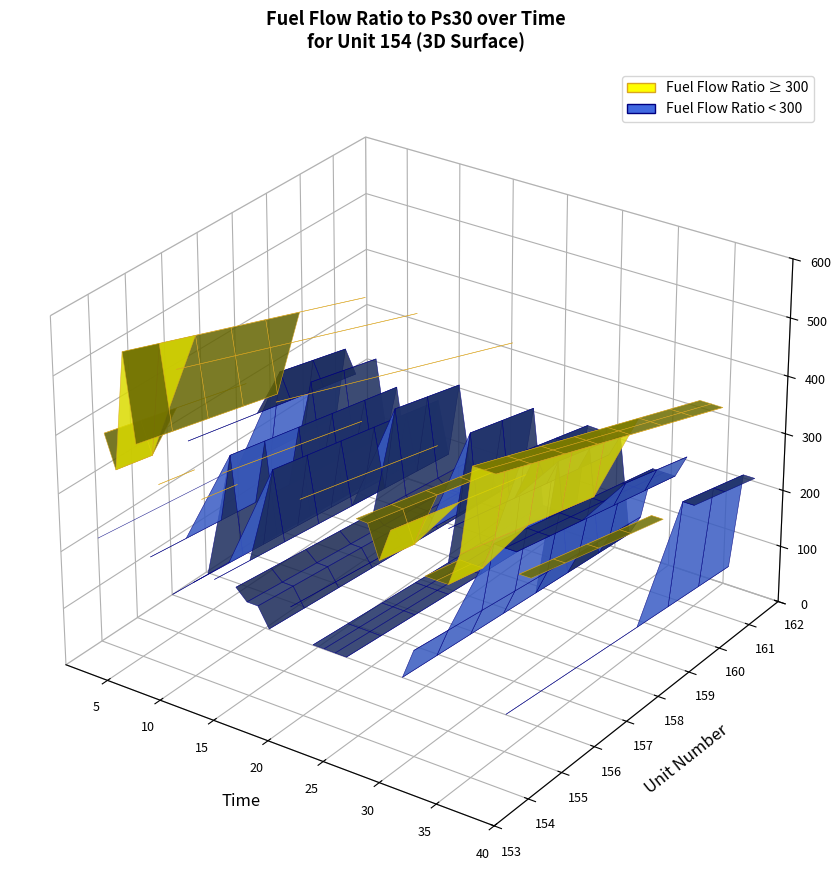

Reading right to left, list all the values displayed in this chart.

372.0	371.9	130.6	521.7	521.9	521.8	372.1	314.9	314.9	315.5	183.2	130.4	372.1	315.3	371.1	372.1	130.2	130.5	130.8	130.8	372.5	182.8	521.5	131.0	164.2	164.5	183.2	371.9	183.3	314.8	164.6	521.6	130.4	314.9	182.8	371.3	521.6	315.0	371.8	183.2